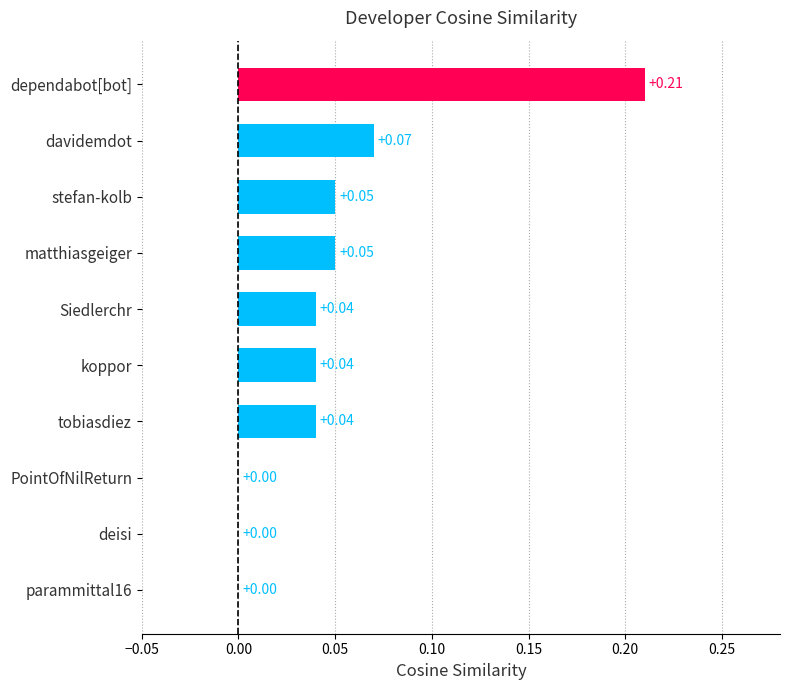

Which label corresponds to the largest value in the chart?

dependabot[bot]